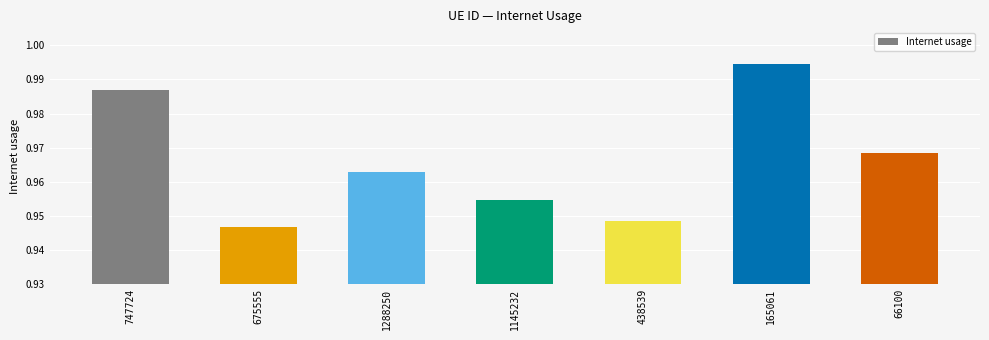

Which label corresponds to the largest value in the chart?

165061